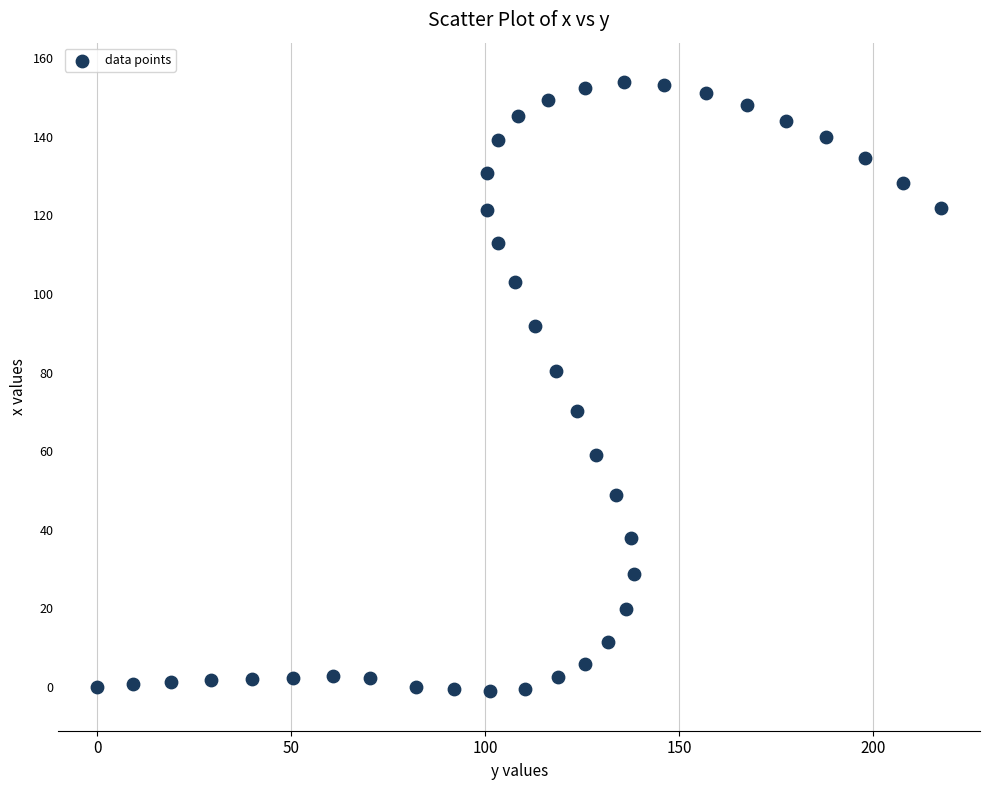

What is the range of X values (max minus min)?

217.6